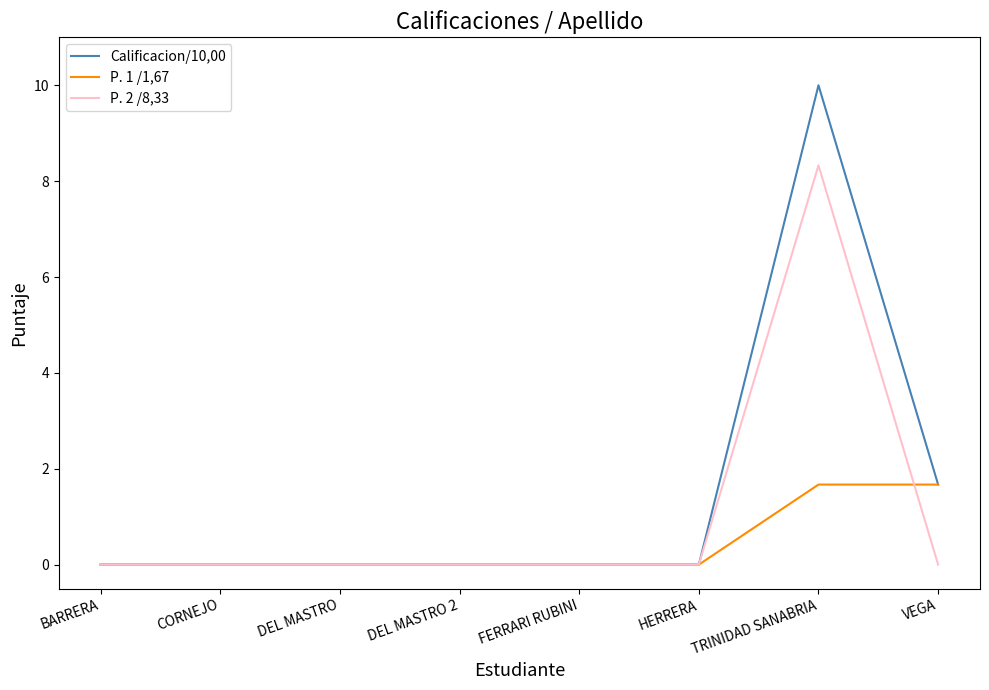

What is the difference between the P. 2 /8,33 values at HERRERA and TRINIDAD SANABRIA?

8.3